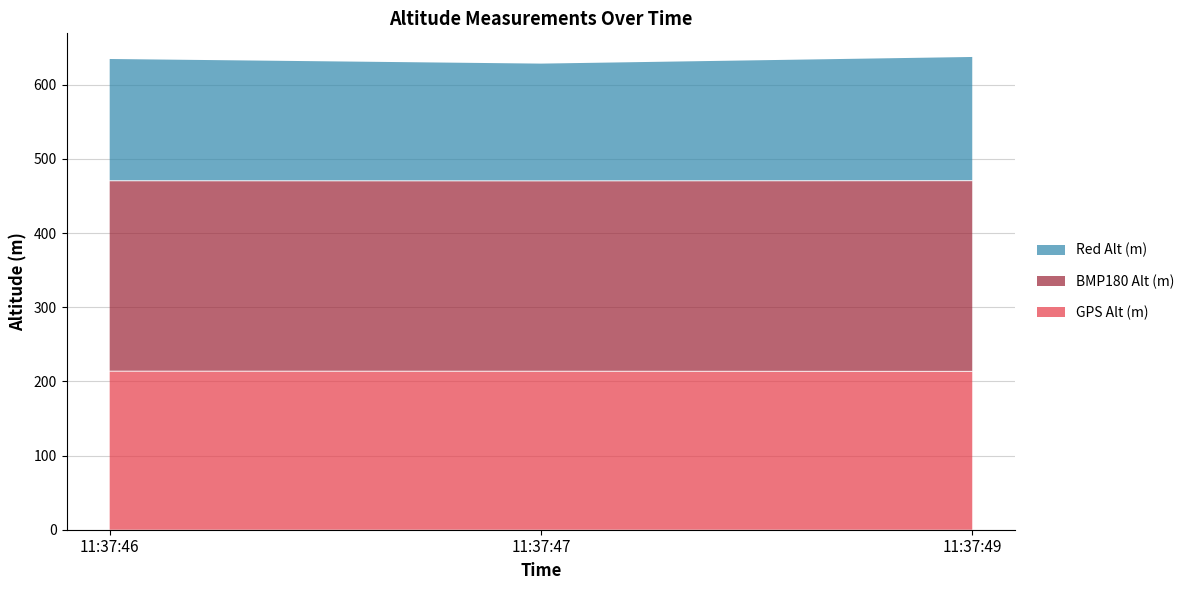

What is the highest value of the GPS Alt (m) series?

213.7